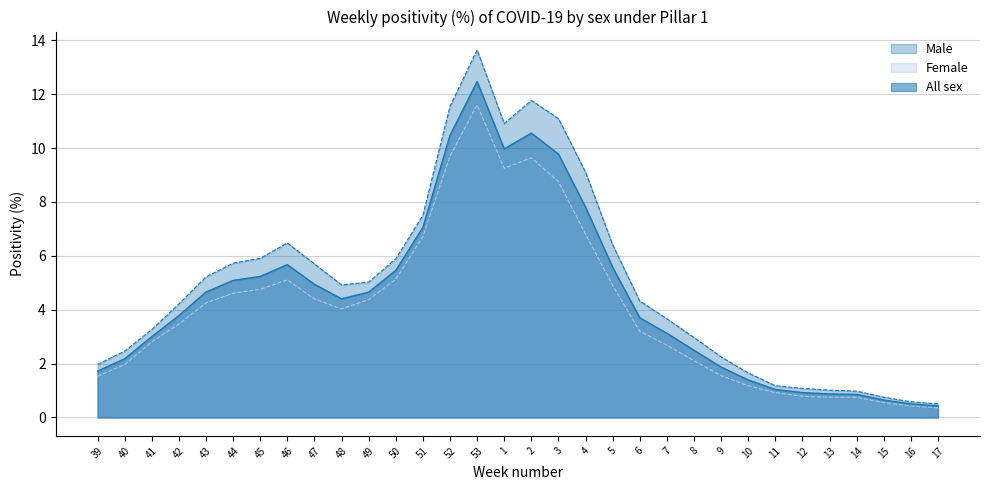

How many data points in All sex are above 4?

16